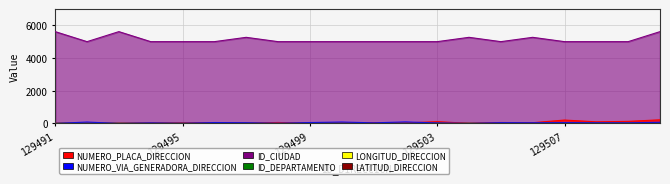

At which category is the sum across all series the highest?

129510